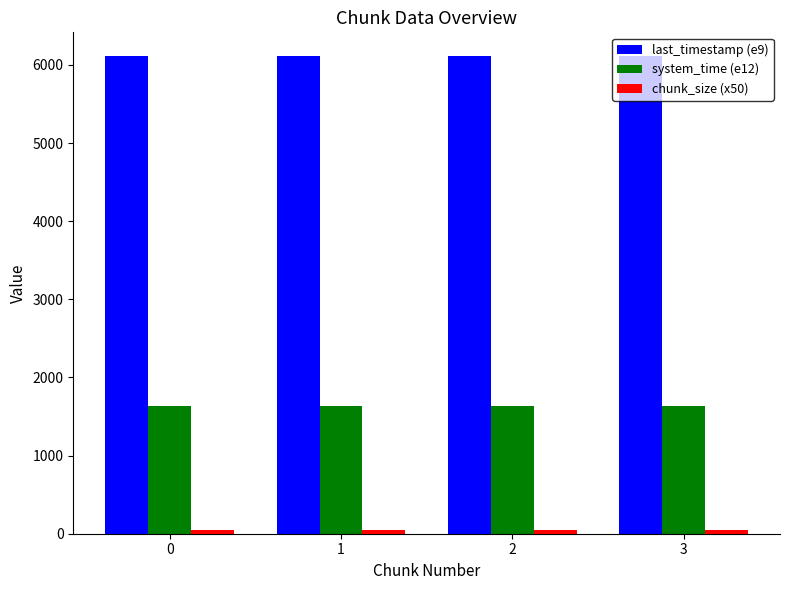

Is the value of last_timestamp (e9) at 0 greater than the value of system_time (e12) at 3?

Yes